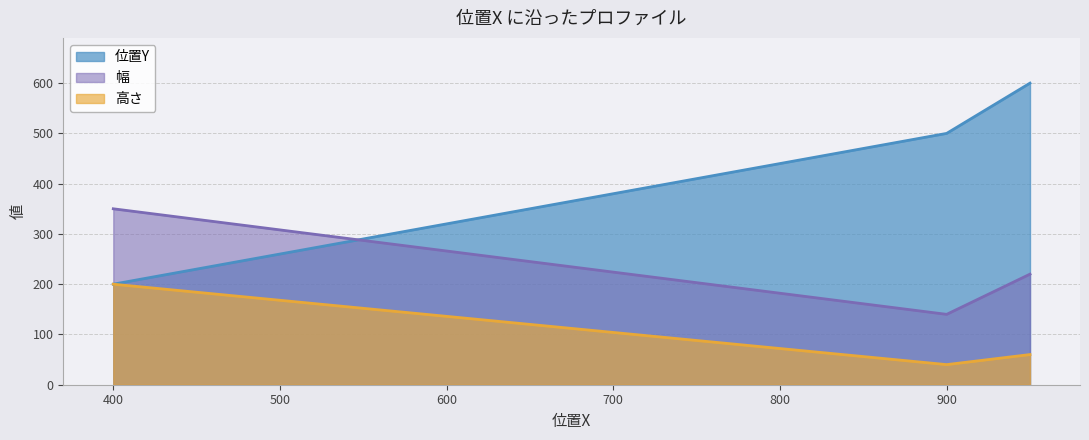

Does the chart display data point markers on the line(s)?

No